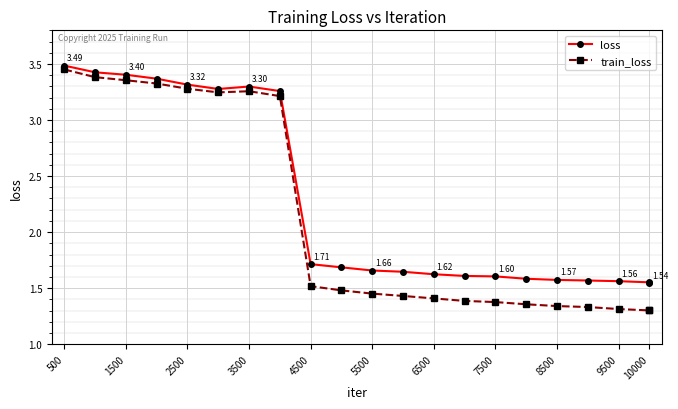

Which series has the largest total across all categories?

loss